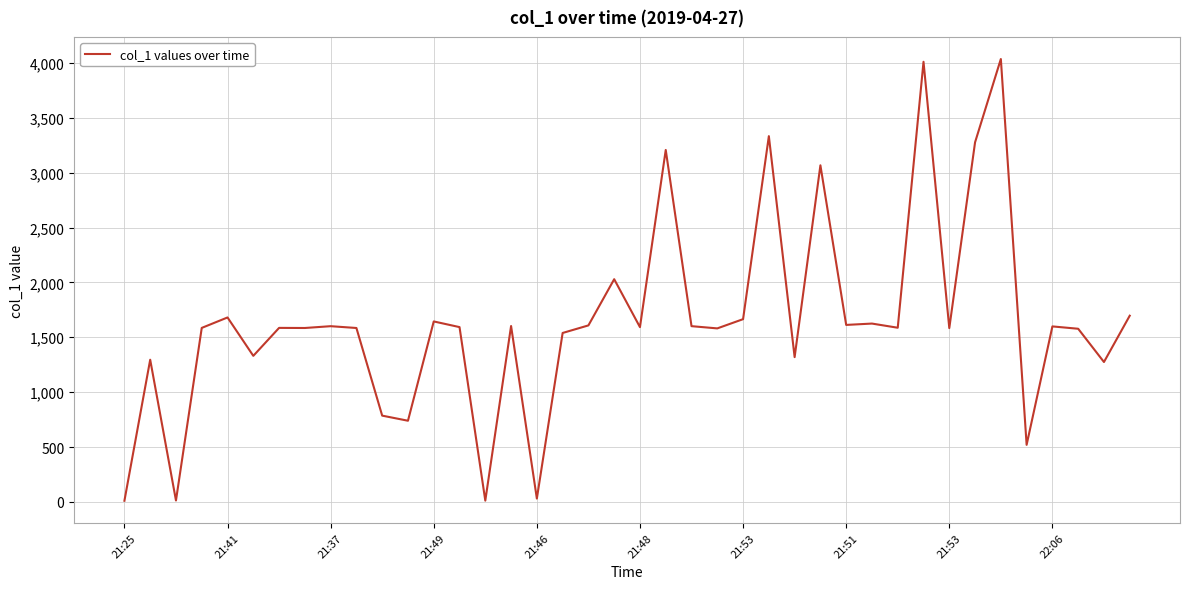

What is the maximum value shown in the chart?

4035.3